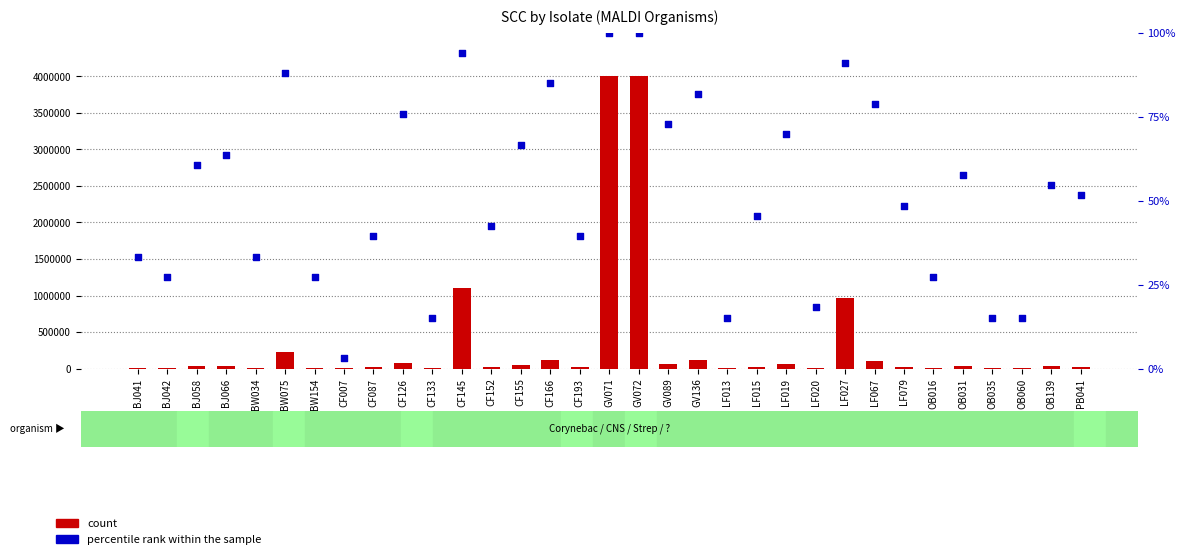

Which series reaches the maximum Y coordinate?

count